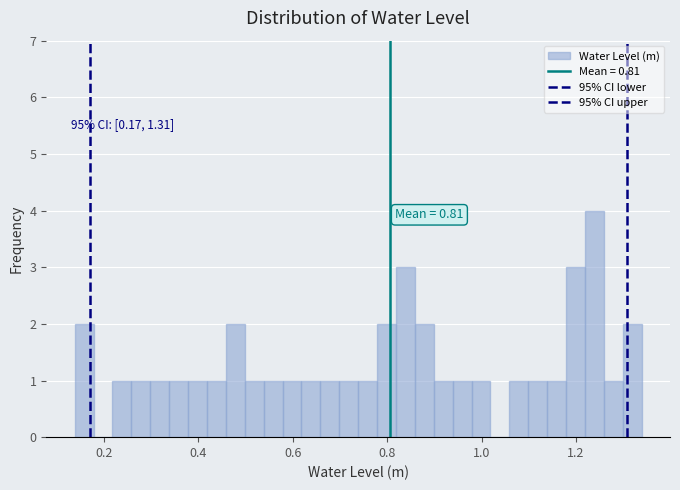

Around what value on the x-axis is the tallest bar? Give the approximate position of its centre, as read against the axis.

1.24